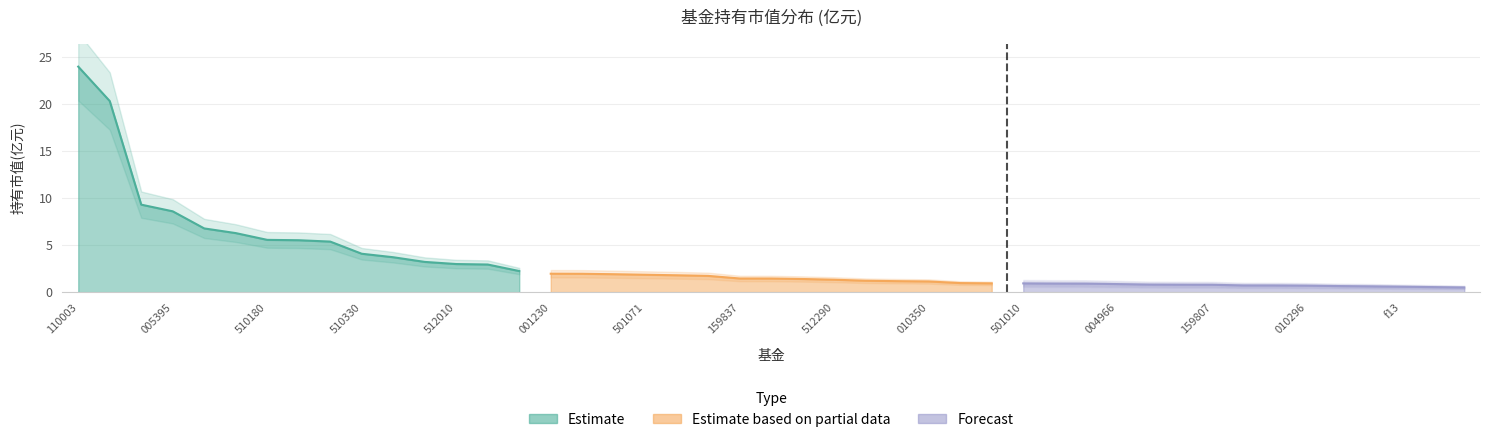

Is it true that Forecast equals 0.3 at 010296?

False